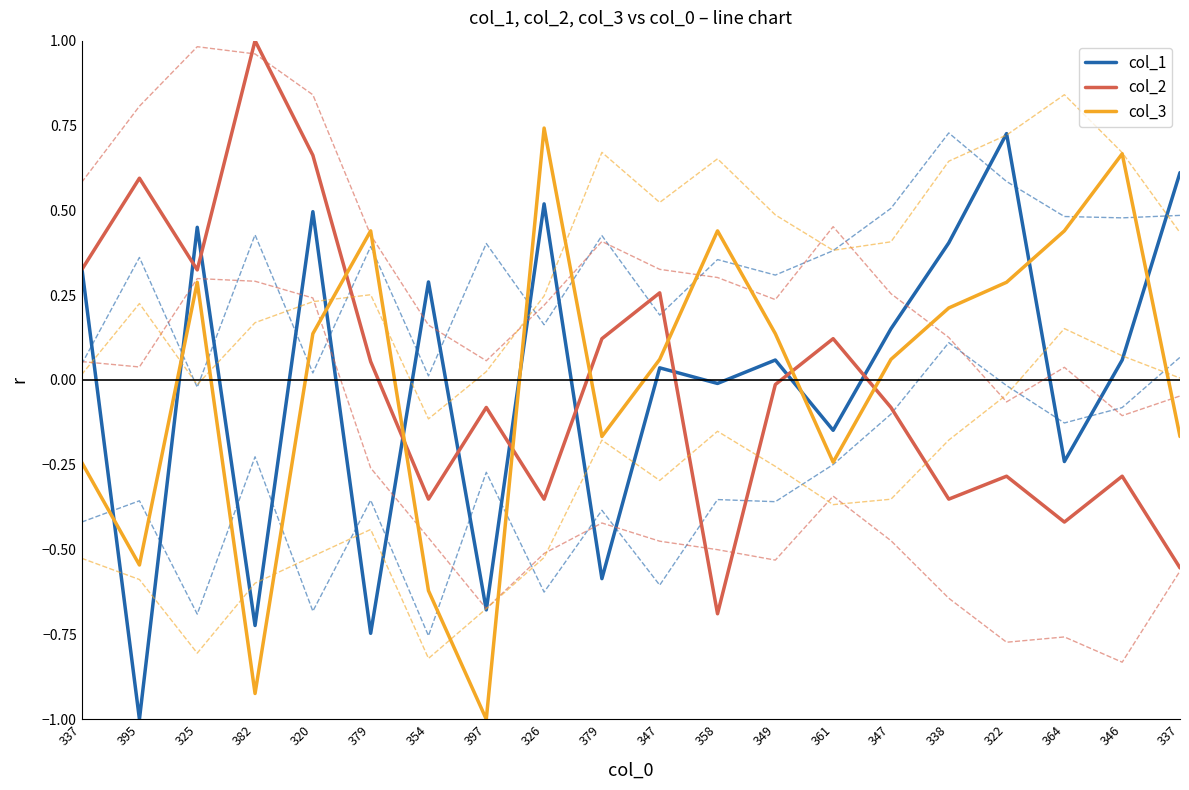

How many positive values does the col_2 series have?

9